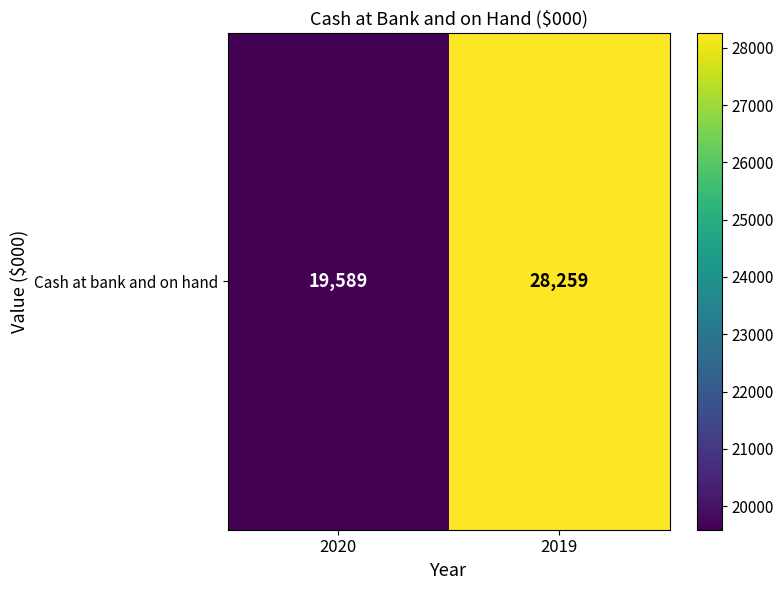

What is the difference between the maximum and minimum values?

8670